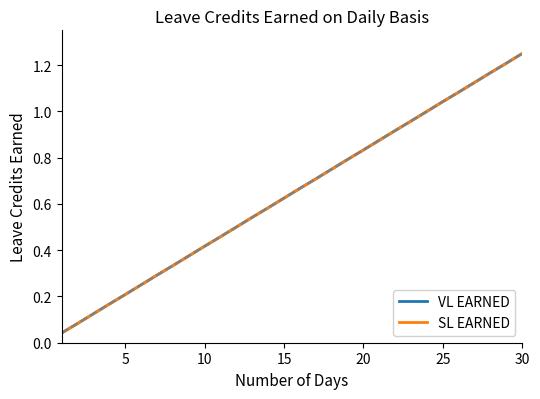

Rank the series by their maximum value, from lowest to highest.

VL EARNED, SL EARNED